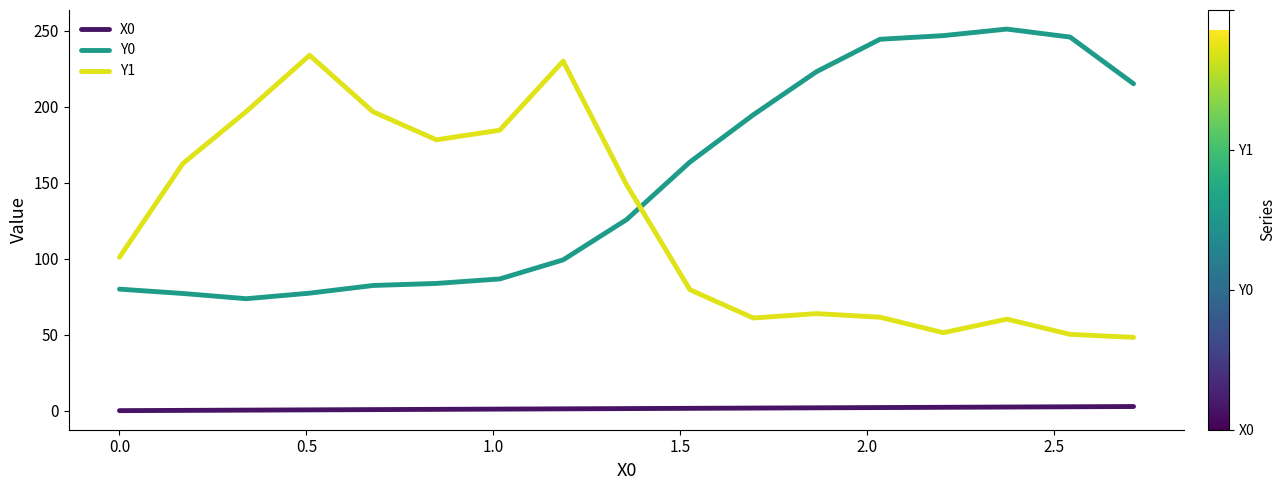

True or false: Y0 and Y1 intersect in this chart.

True